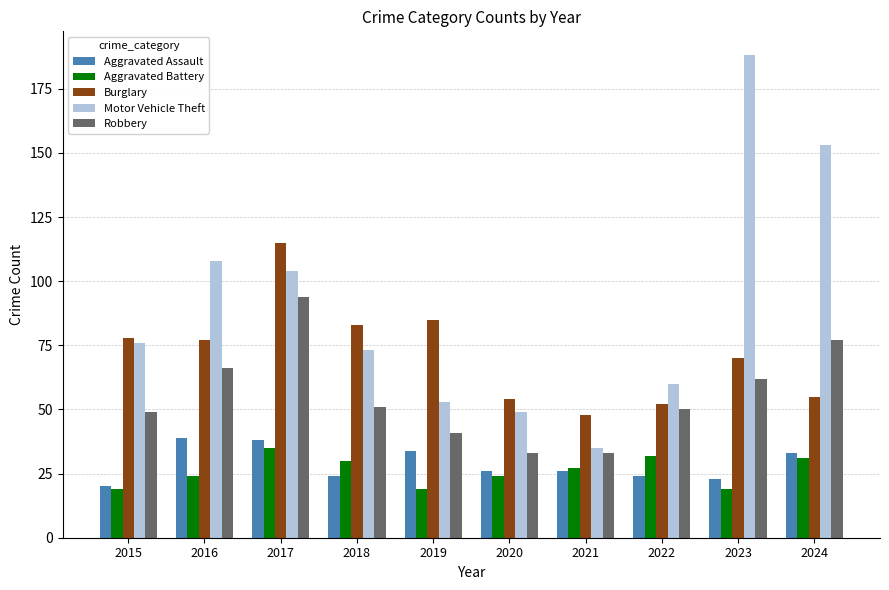

What is the difference between the maximum and minimum values in the Aggravated Assault series?

19